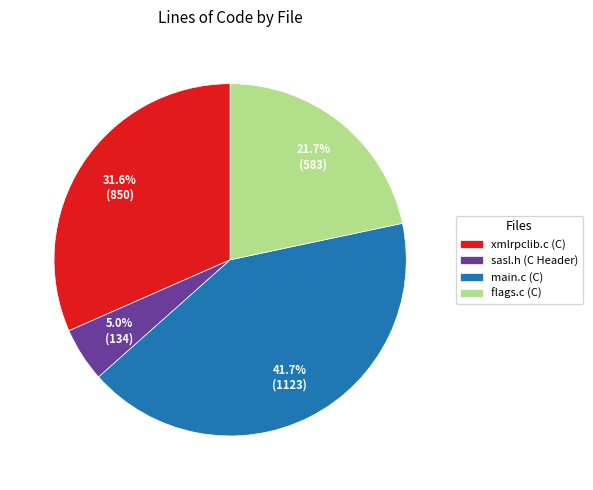

Does any single category account for the majority?

No